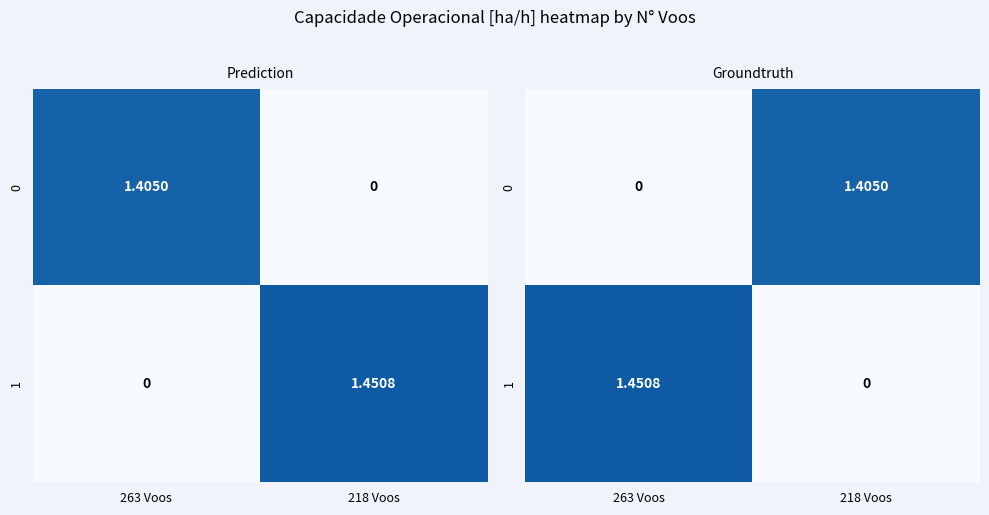

What is the sum of all 0 values?

1.4